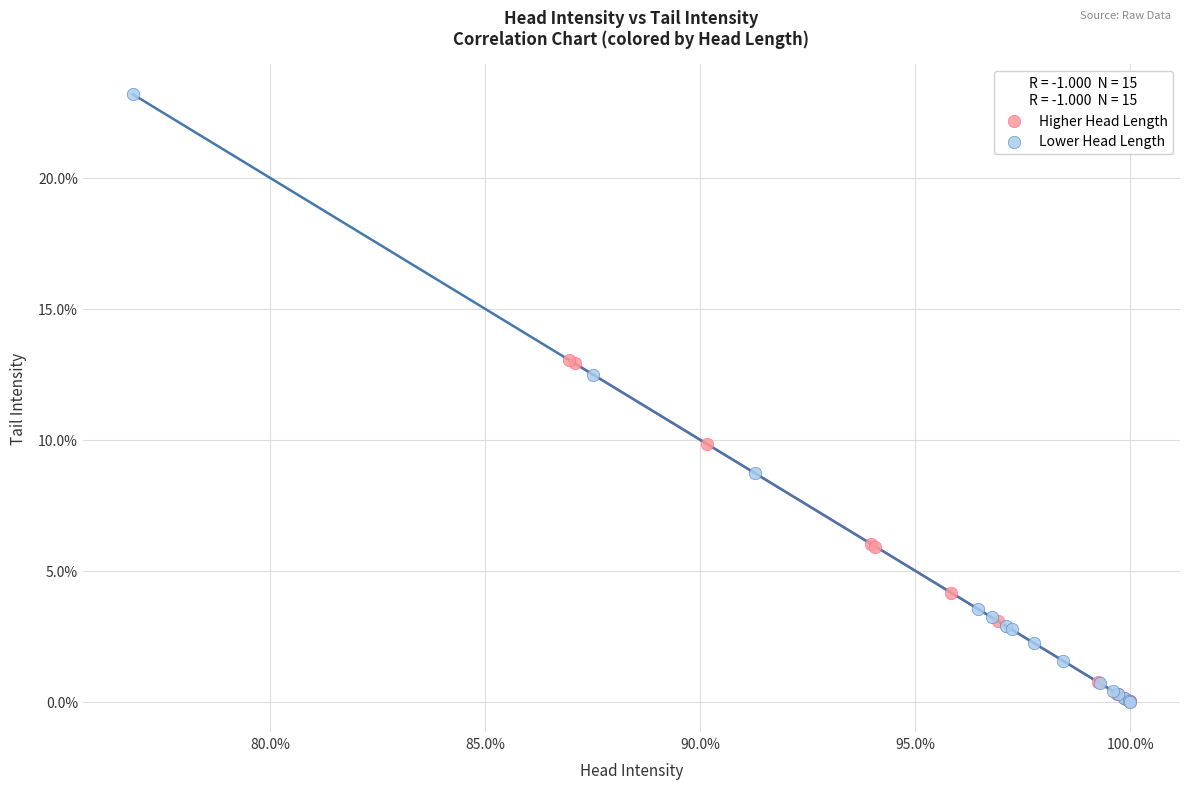

Which series has the widest spread of Y values?

Lower Head Length